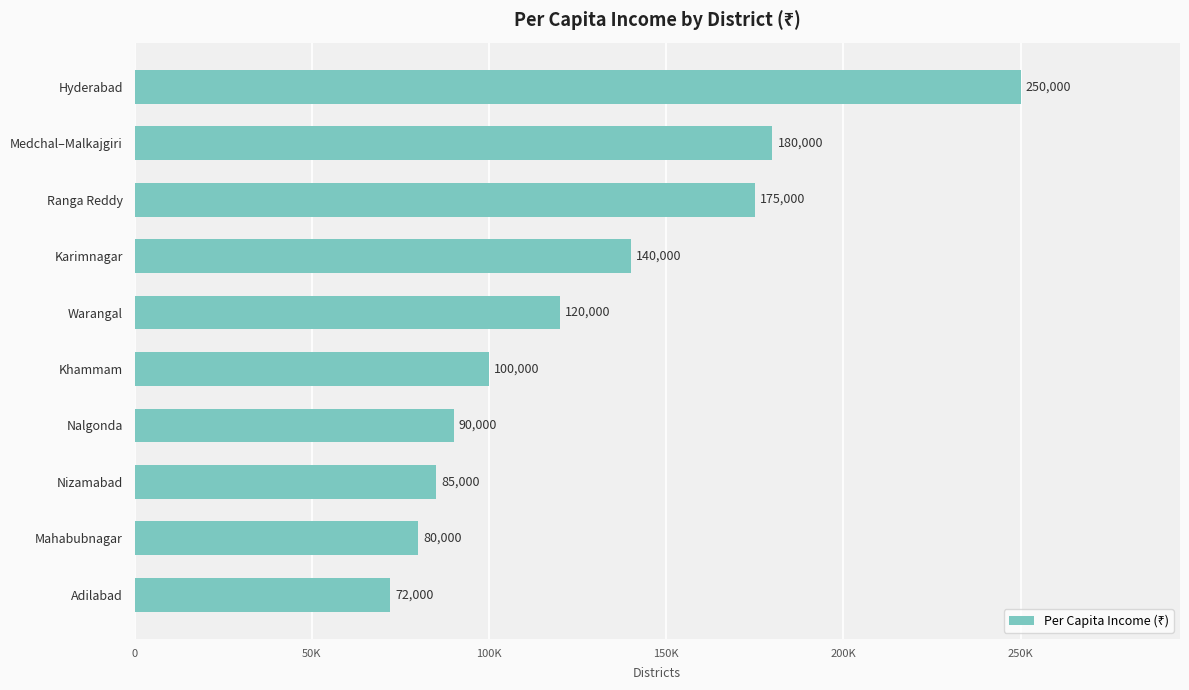

Are the bars horizontal?

Yes